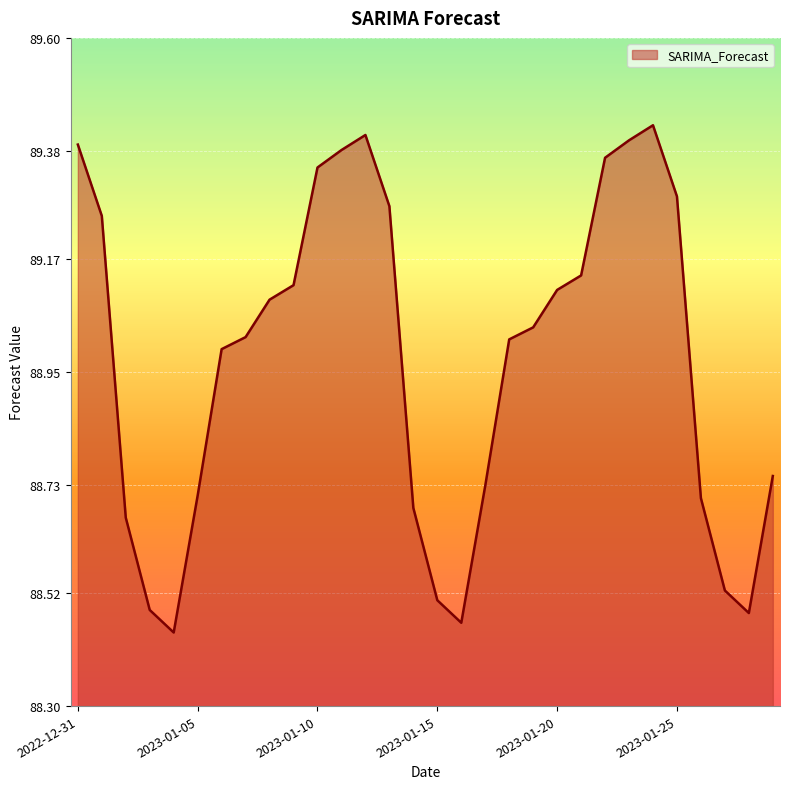

What is the difference between the maximum and minimum values?

1.0